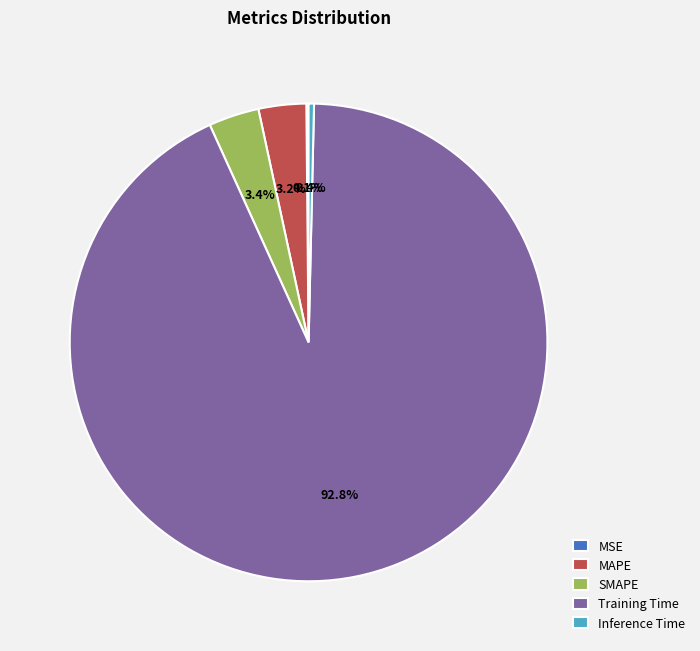

What percentage is the Training Time slice, to the nearest percent?

93%